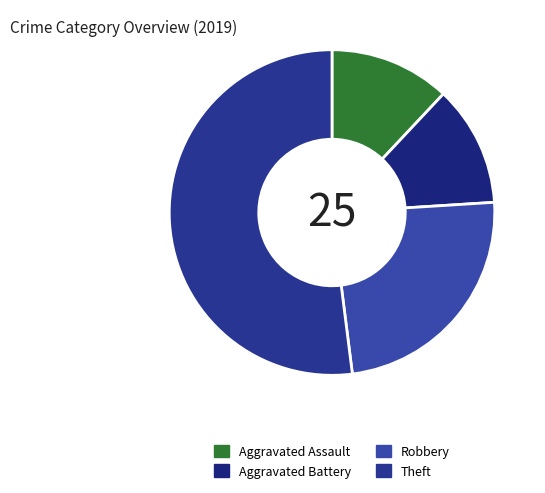

Count the number of slices in the pie.

4